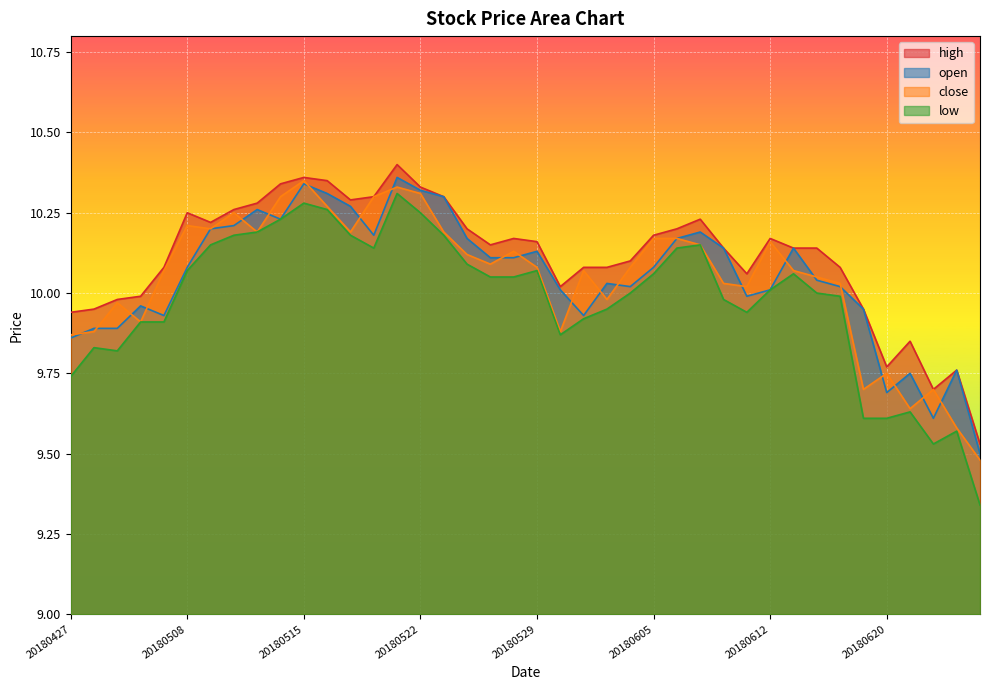

What is the total value across all series at 20180511?

40.9